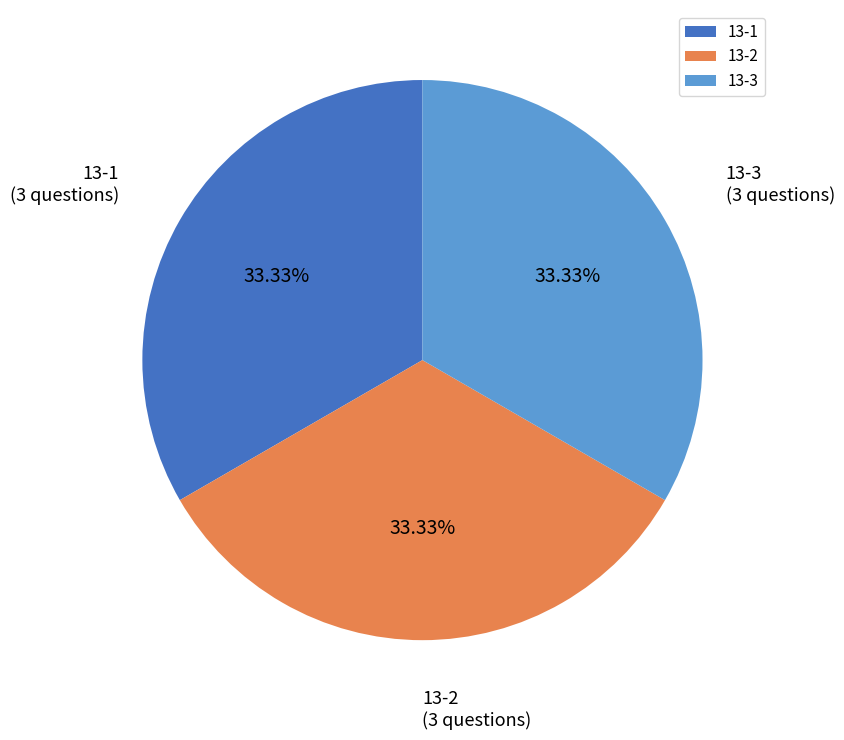

Is it true that 13-2 is 52% of the pie?

False